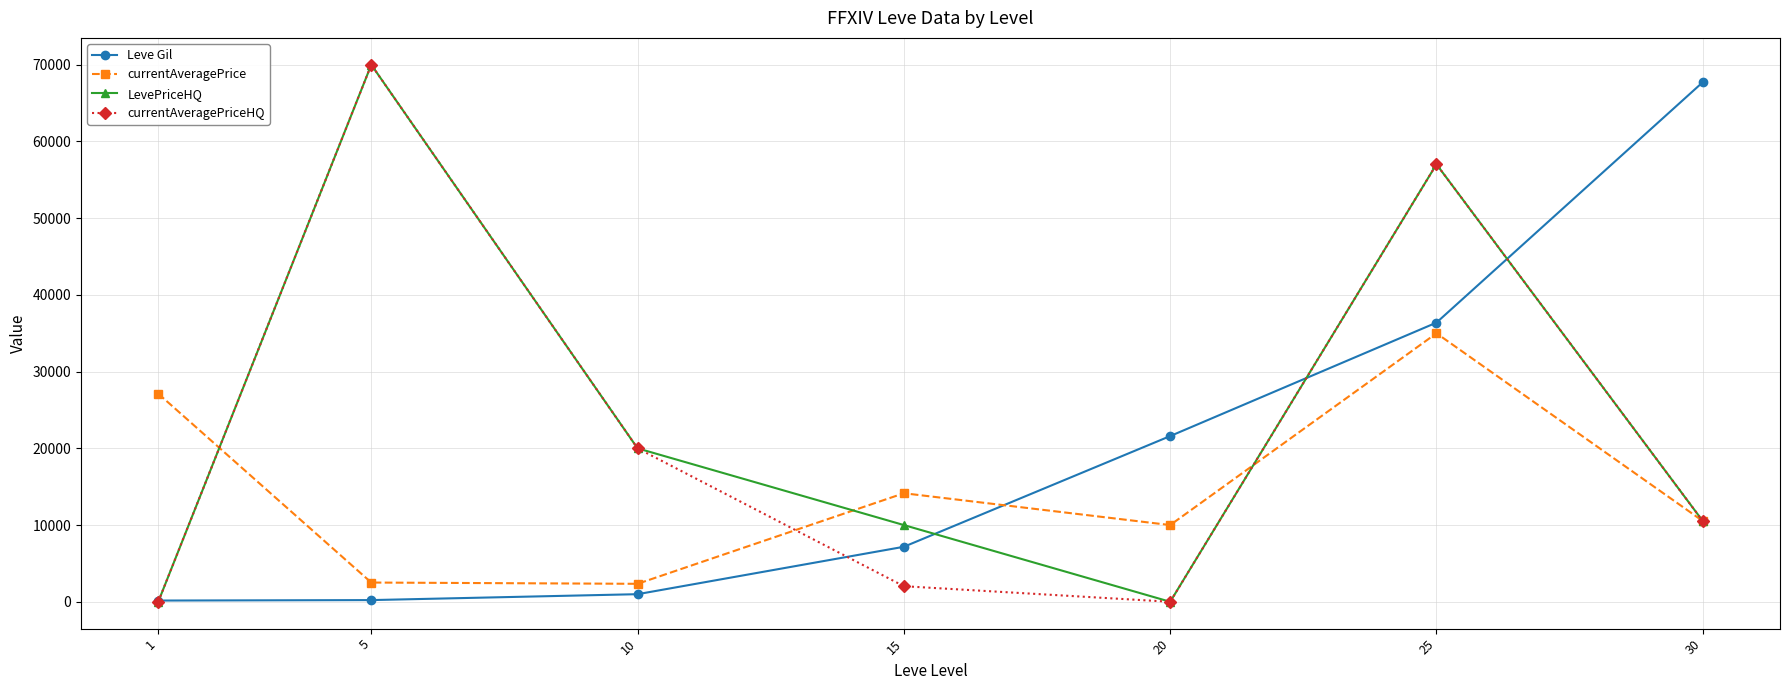

Is it true that currentAveragePriceHQ equals -48654 at 1?

False